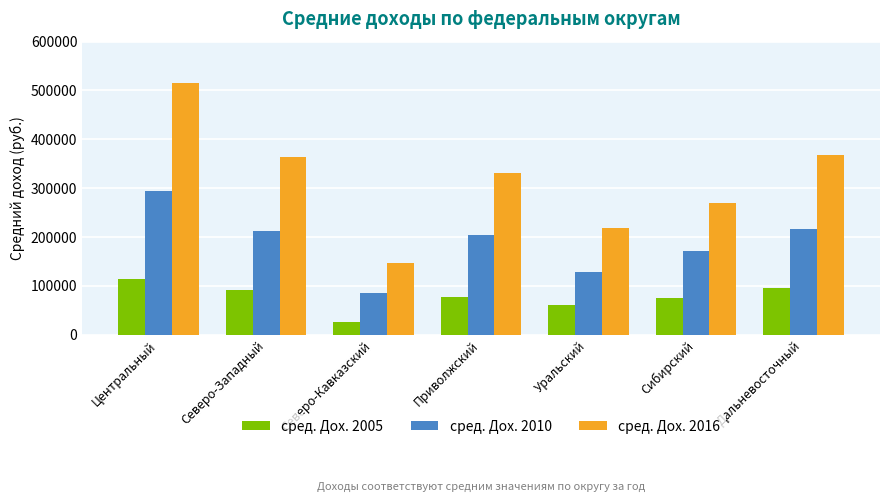

What is the sum of the сред. Дох. 2016 values at Центральный and Приволжский?

846812